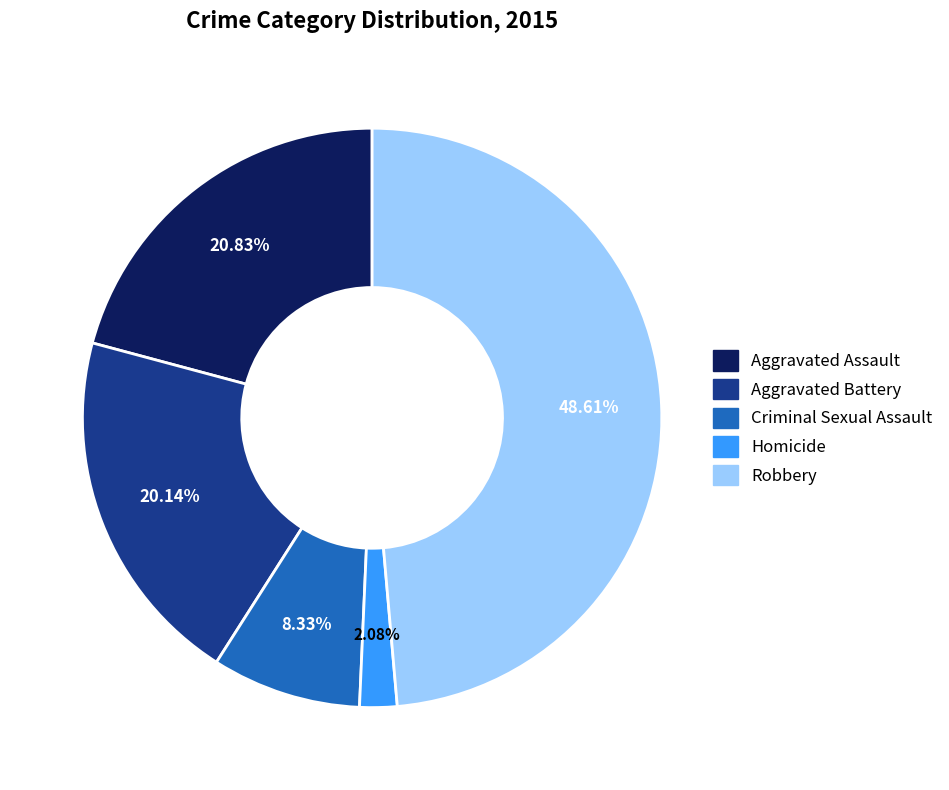

What is the ratio of the value at Aggravated Assault to the value at Robbery?

0.4